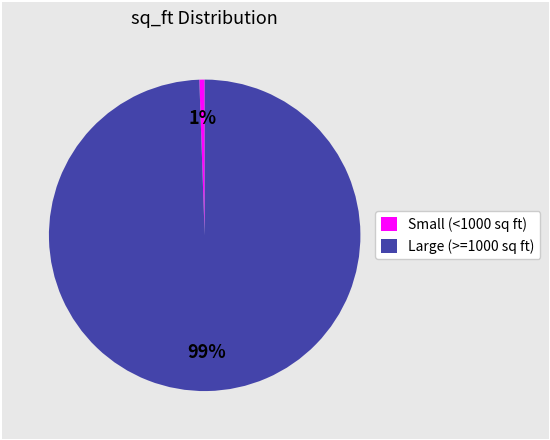

Is there a majority slice in this chart?

Yes